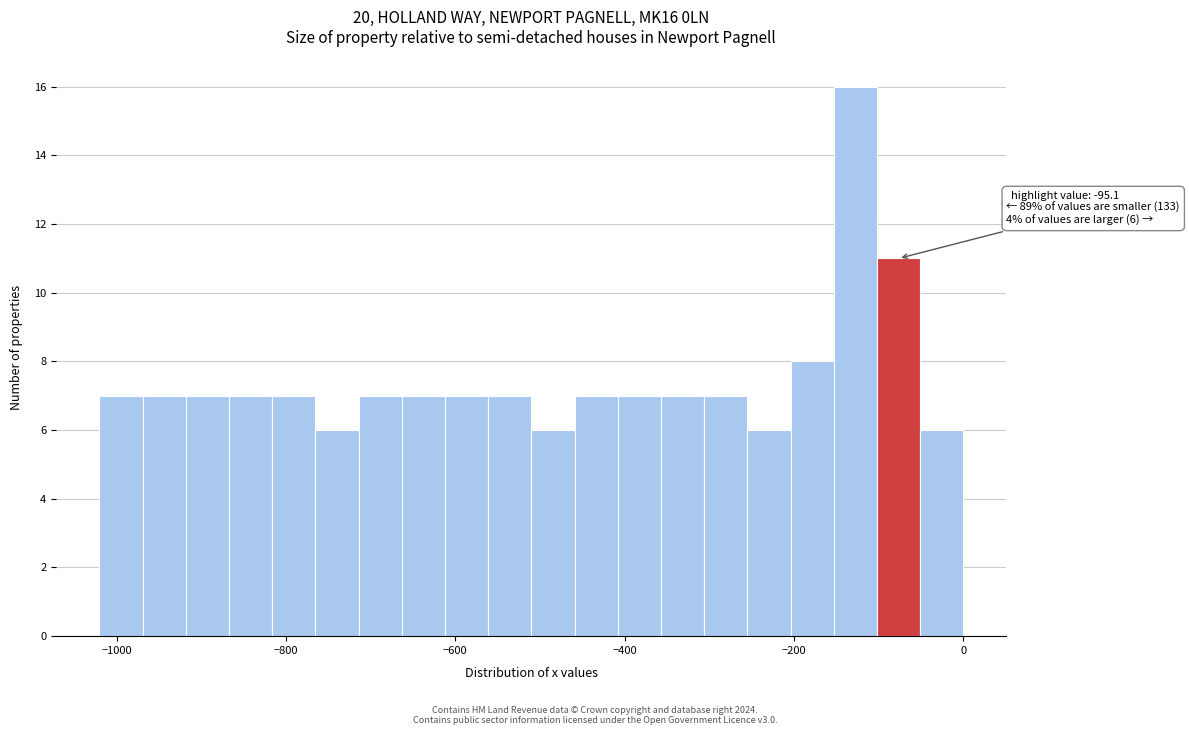

Read against the x-axis, roughly where is the centre of the tallest bar?

-120